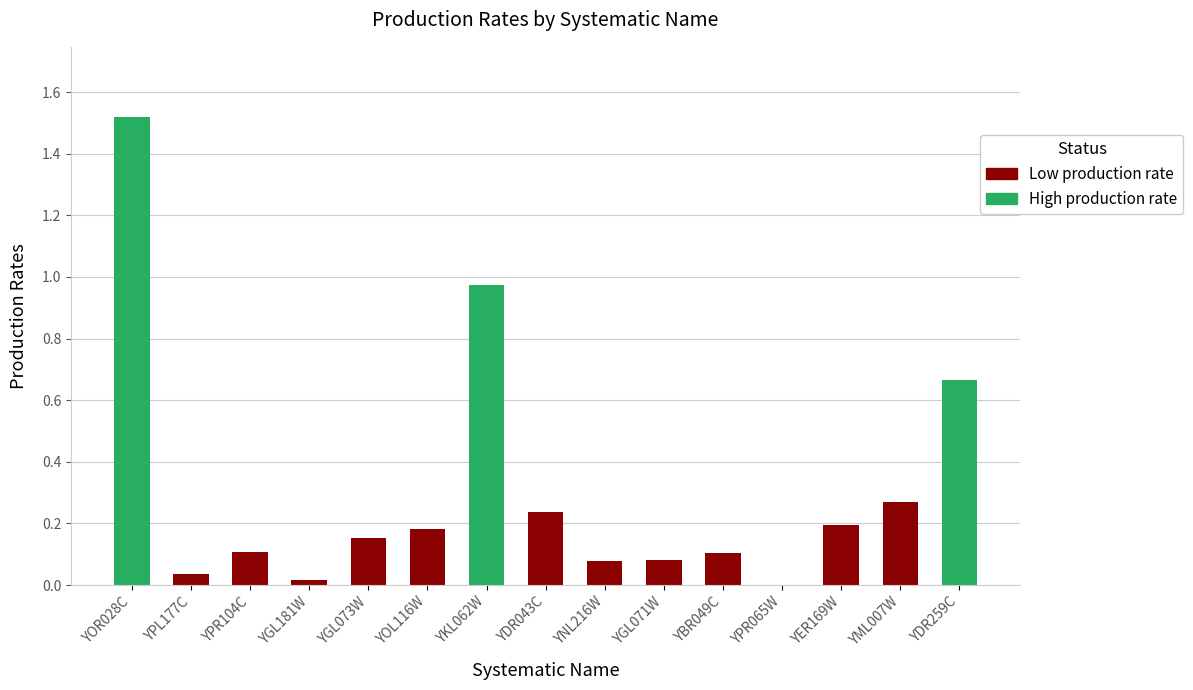

The chart shows a value of 0.5 at YML007W. True or false?

False